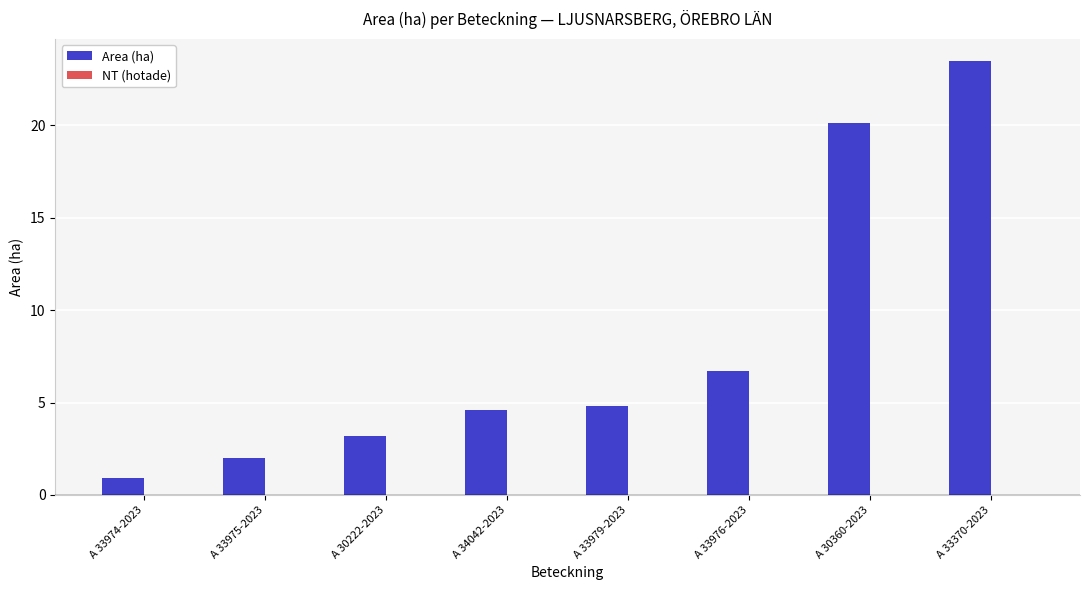

What is the difference between the maximum and second lowest values?

21.5